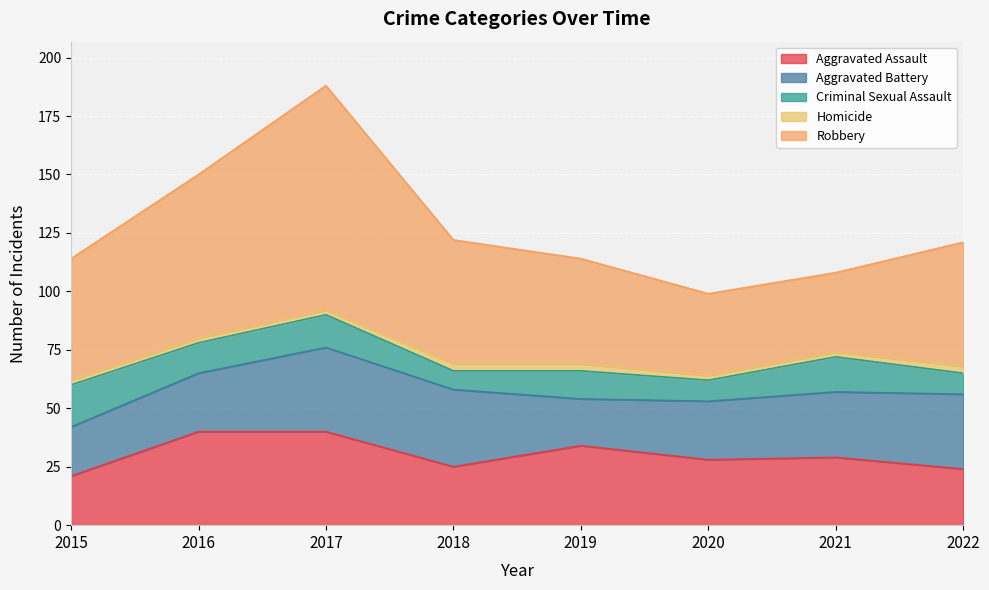

At which category is the sum across all series the highest?

2017